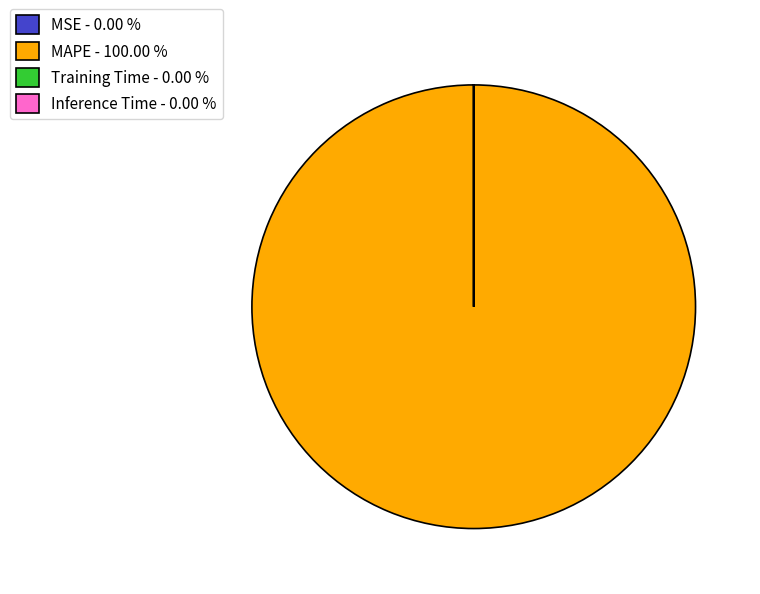

Is there any slice that represents more than half of the pie?

Yes